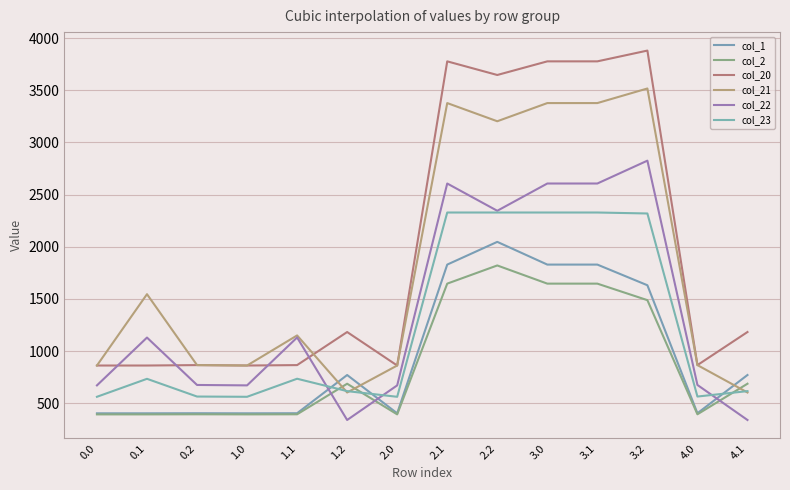

At which category does the chart reach its peak across all series?

3.2